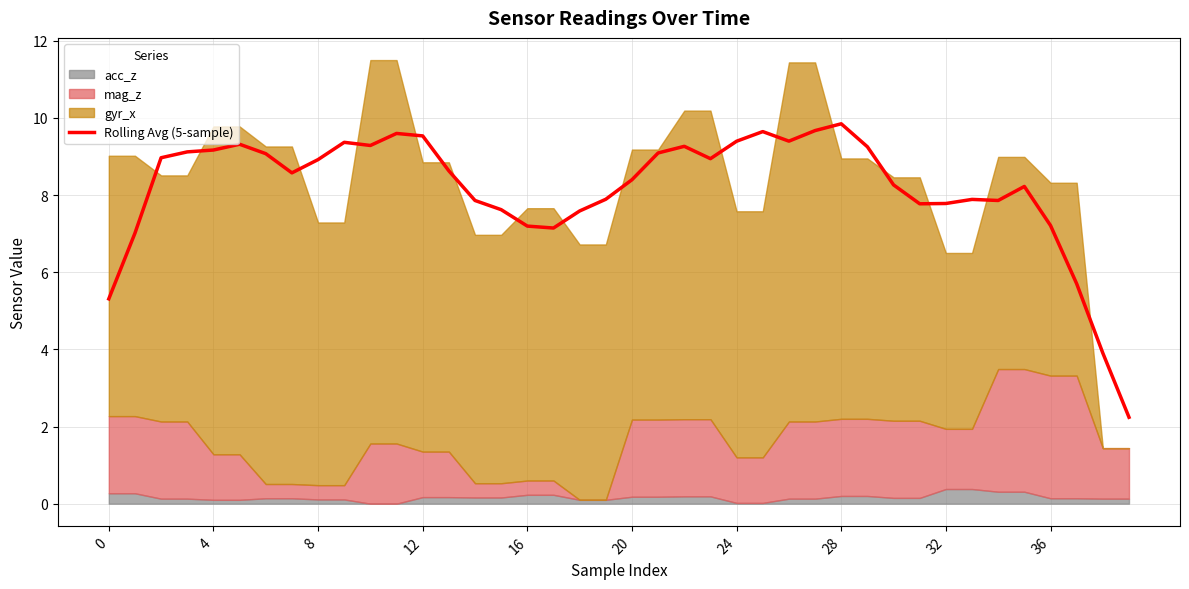

True or false: the data shows 12.2 at 16.

False